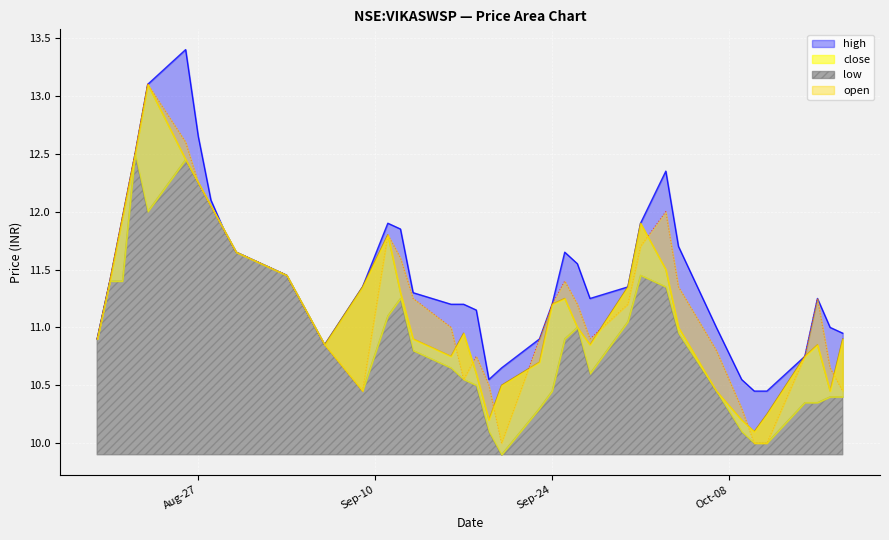

At which label does low reach its peak?

2019-08-22